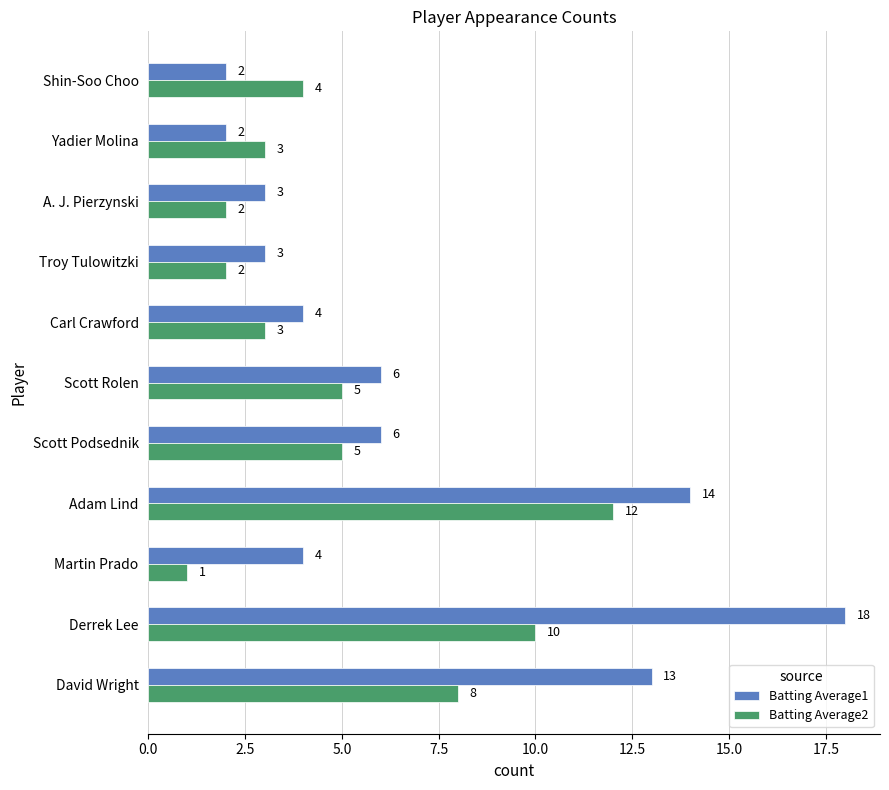

What is the approximate value of Batting Average1 at Troy Tulowitzki?

3